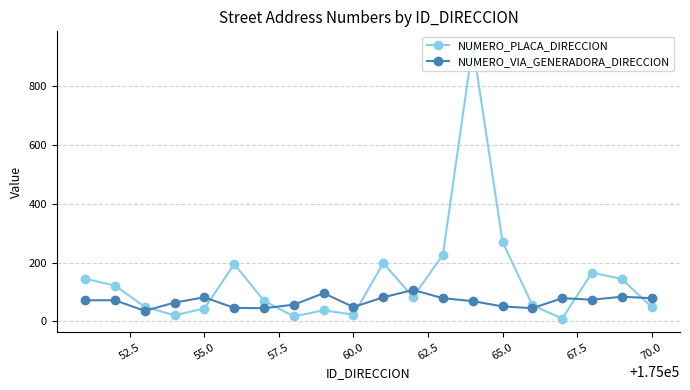

What is the minimum value for NUMERO_VIA_GENERADORA_DIRECCION?

36